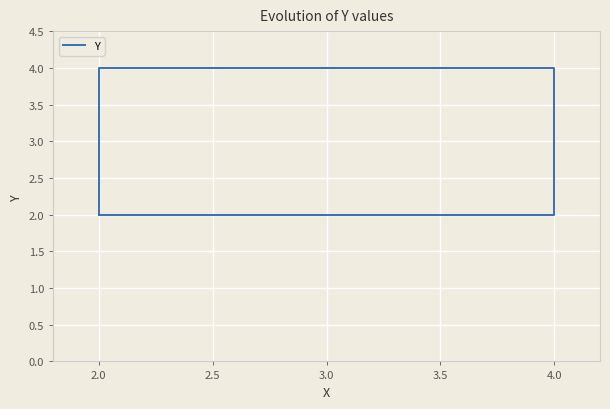

How many distinct data groups are displayed?

1